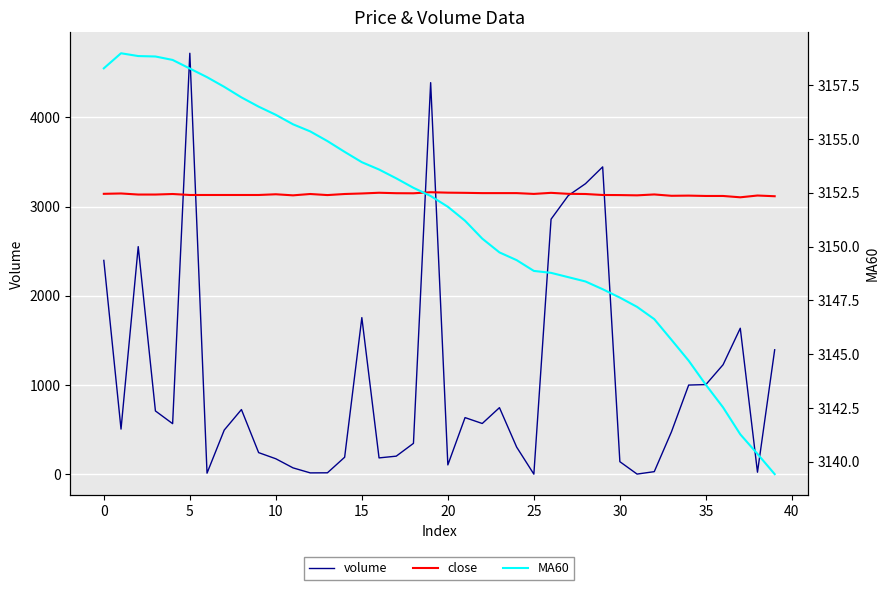

True or false: MA60 has more than 2 points higher than both neighbors.

False